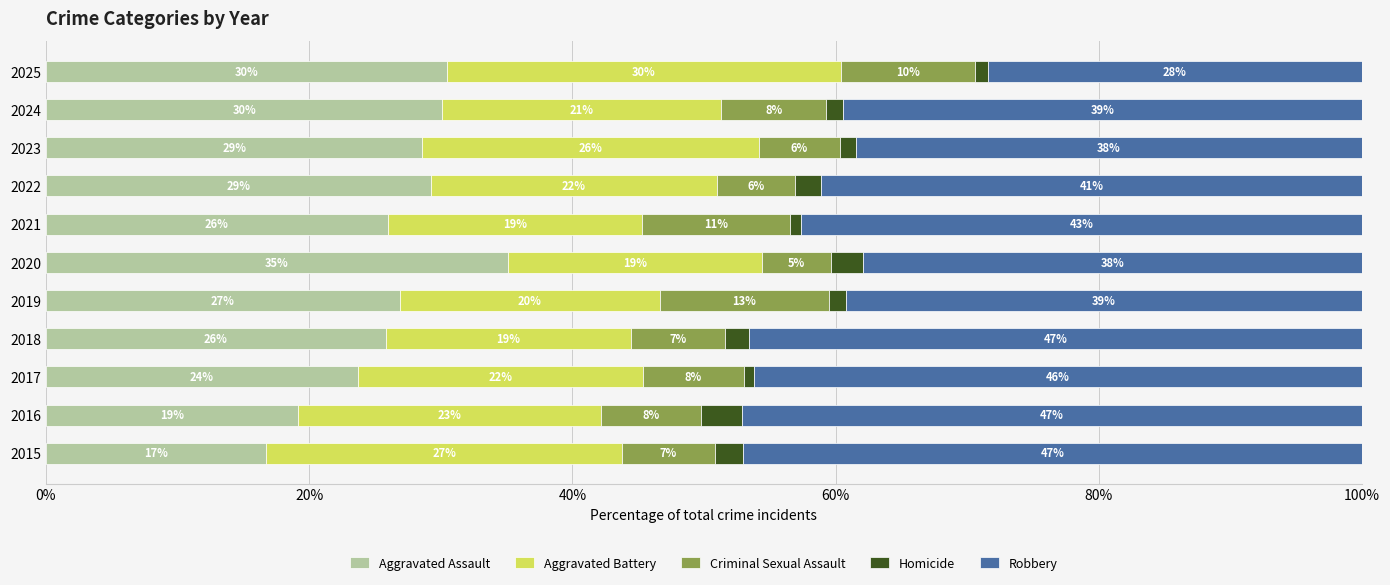

What is the value of the Homicide bar at the 6th from the left?

2.4